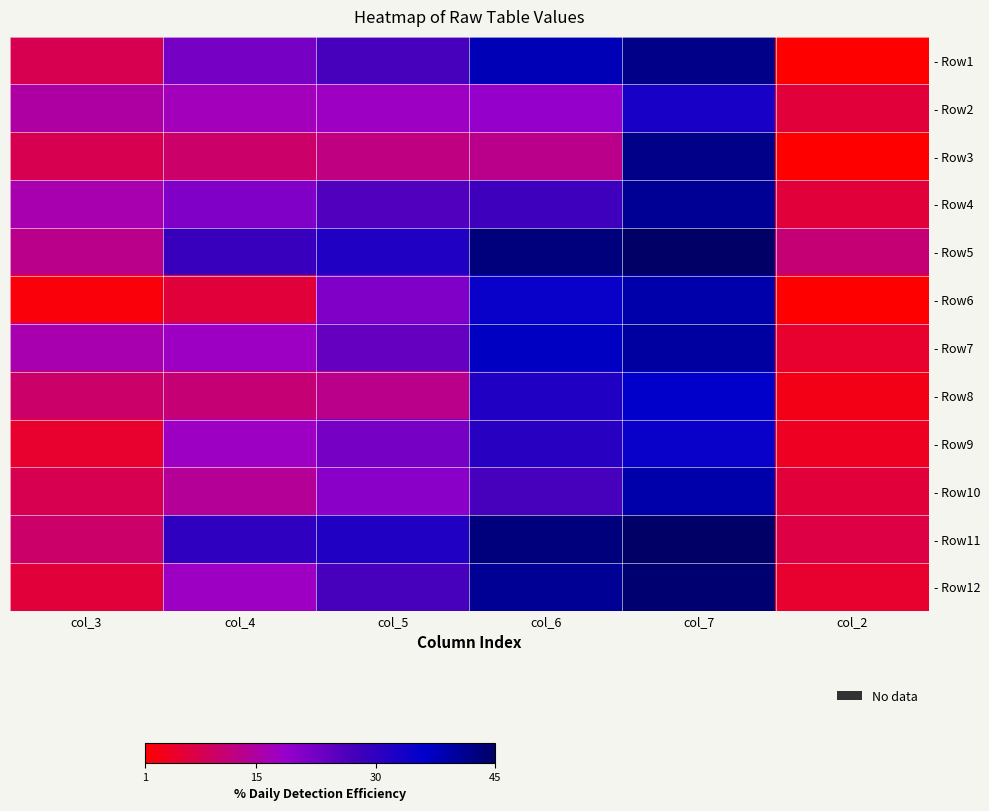

What is the total value across all series at col_6?

387